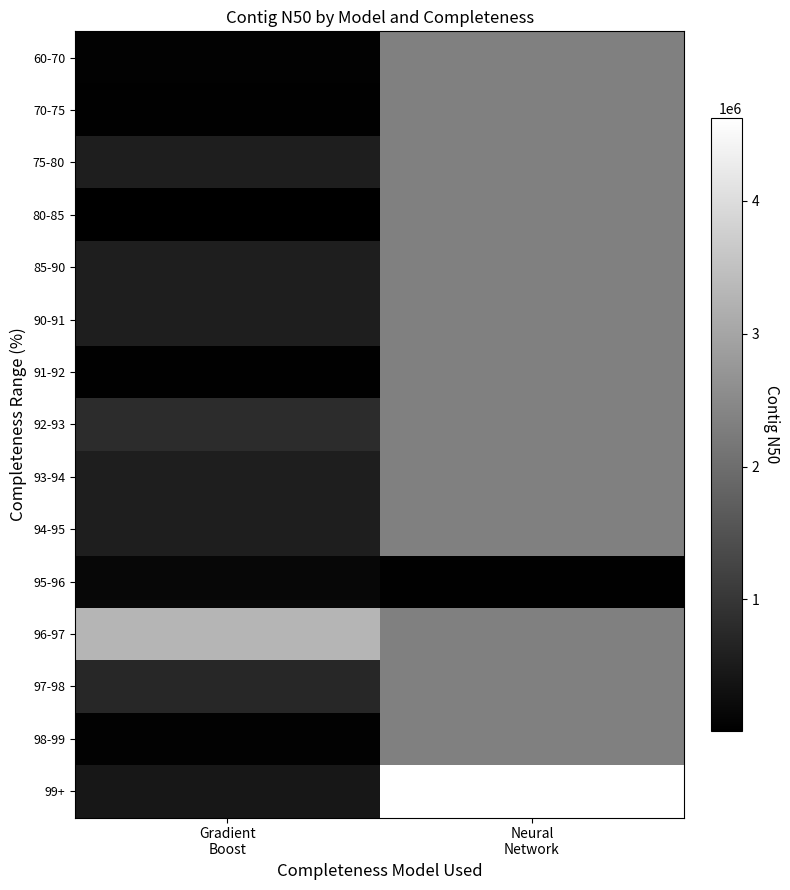

Reading left to right, extract all data points from this chart.

60-70: Gradient
Boost=50669.0	Neural
Network=2331872.2
70-75: Gradient
Boost=28942.0	Neural
Network=2331872.2
75-80: Gradient
Boost=557124.4	Neural
Network=2331872.2
80-85: Gradient
Boost=9025.0	Neural
Network=2331872.2
85-90: Gradient
Boost=557124.4	Neural
Network=2331872.2
90-91: Gradient
Boost=557124.4	Neural
Network=2331872.2
91-92: Gradient
Boost=31501.5	Neural
Network=2331872.2
92-93: Gradient
Boost=807607.0	Neural
Network=2331872.2
93-94: Gradient
Boost=557124.4	Neural
Network=2331872.2
94-95: Gradient
Boost=557124.4	Neural
Network=2331872.2
95-96: Gradient
Boost=142328.8	Neural
Network=39753.0
96-97: Gradient
Boost=3287371.6	Neural
Network=2331872.2
97-98: Gradient
Boost=725966.3	Neural
Network=2331872.2
98-99: Gradient
Boost=48582.2	Neural
Network=2331872.2
99+: Gradient
Boost=439251.0	Neural
Network=4623991.4